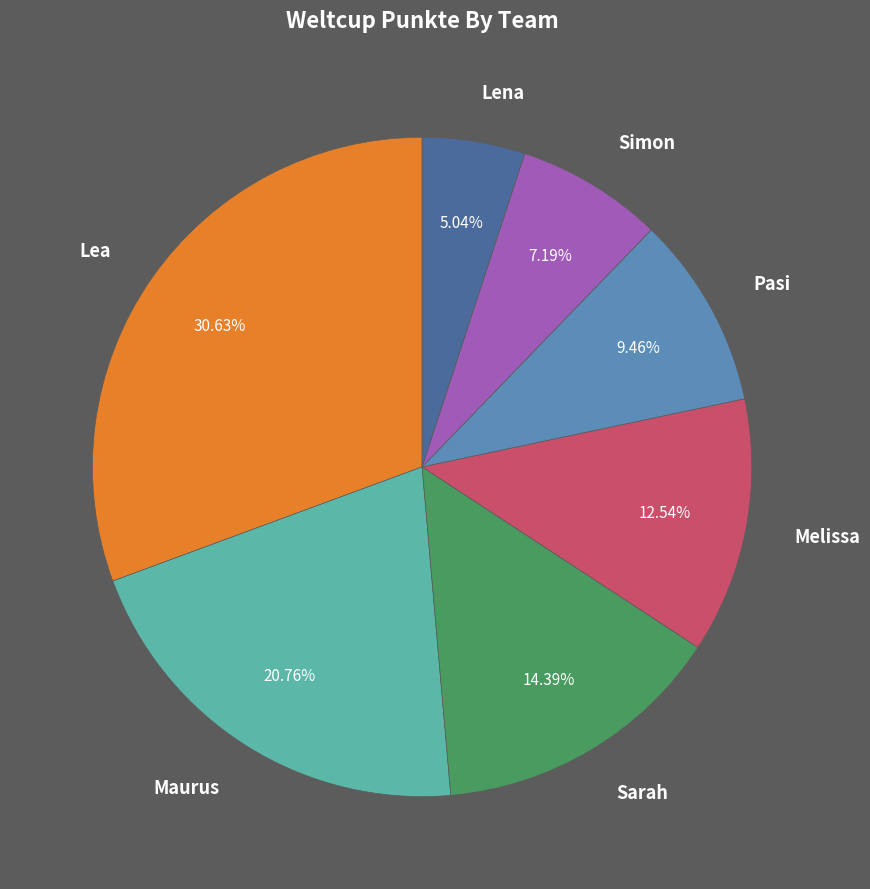

Is it true that Lena is 5% of the pie?

True